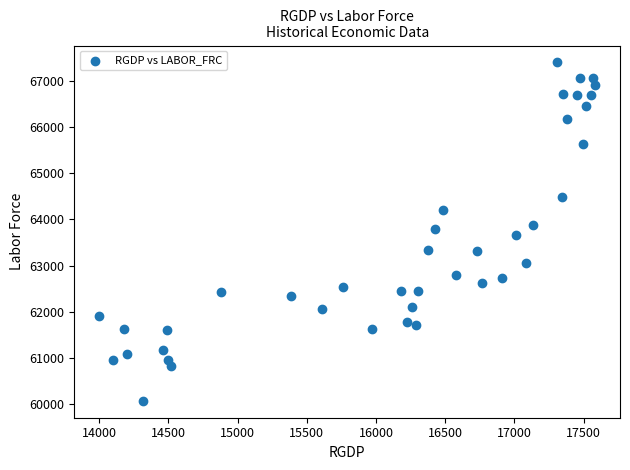

What is the range of X values (max minus min)?

3584